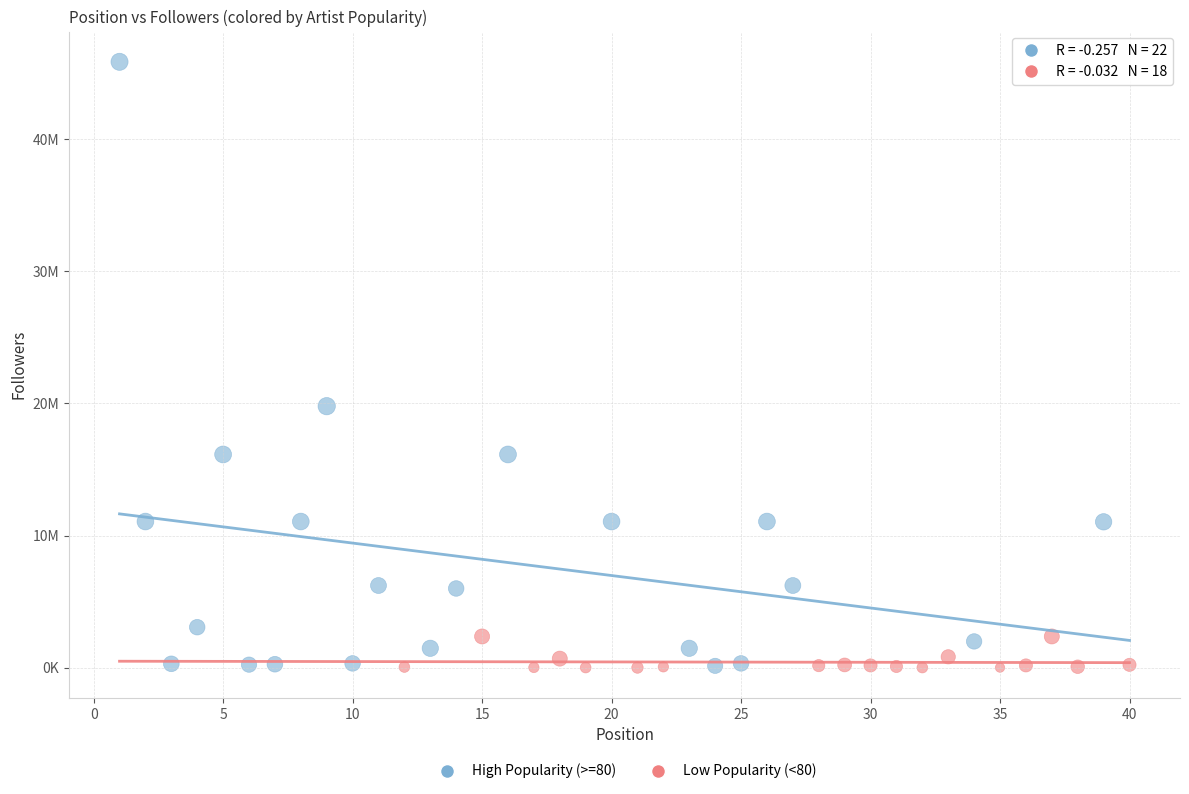

Which series has the largest Y range (max minus min)?

High Popularity (>=80)